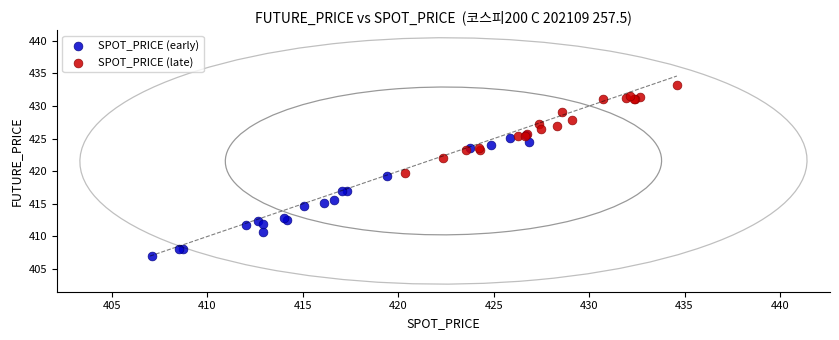

Which series reaches the maximum Y coordinate?

SPOT_PRICE (late)